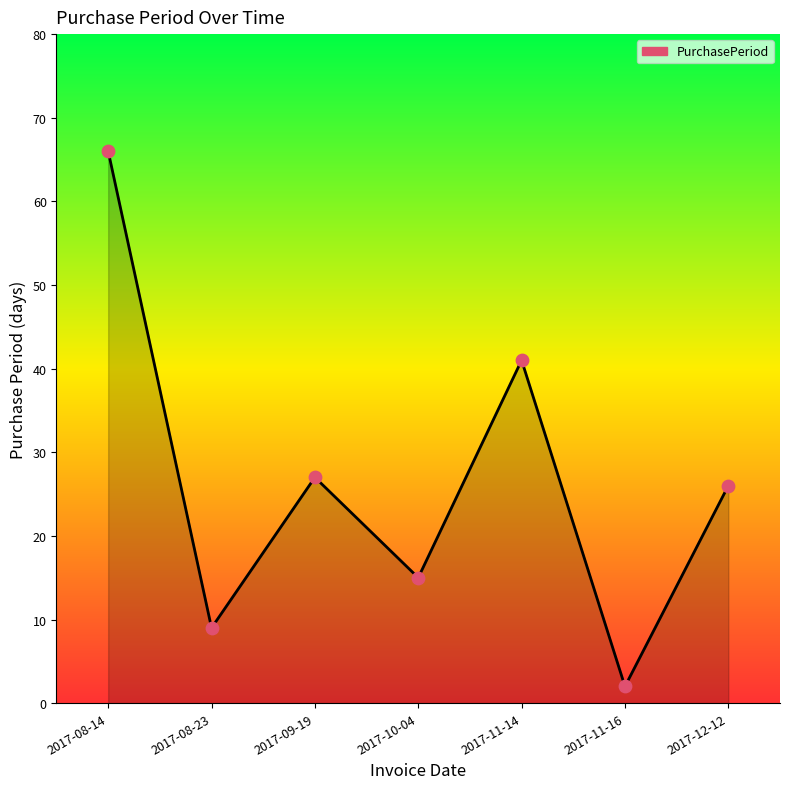

What is the change in value from 2017-08-14 to 2017-12-12?

-40